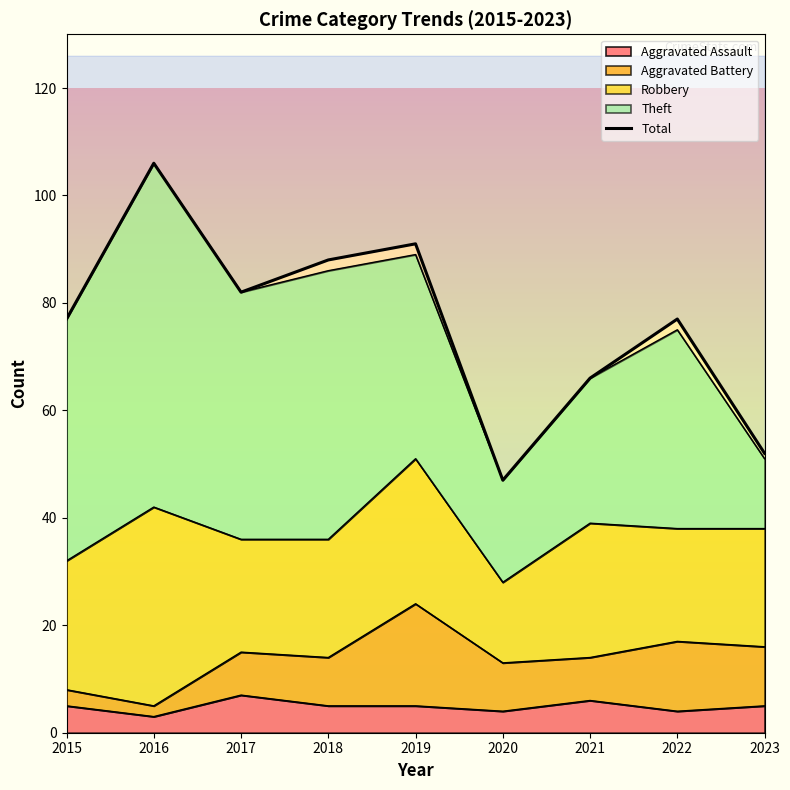

What is the change in value from 2020 to 2021?

+19